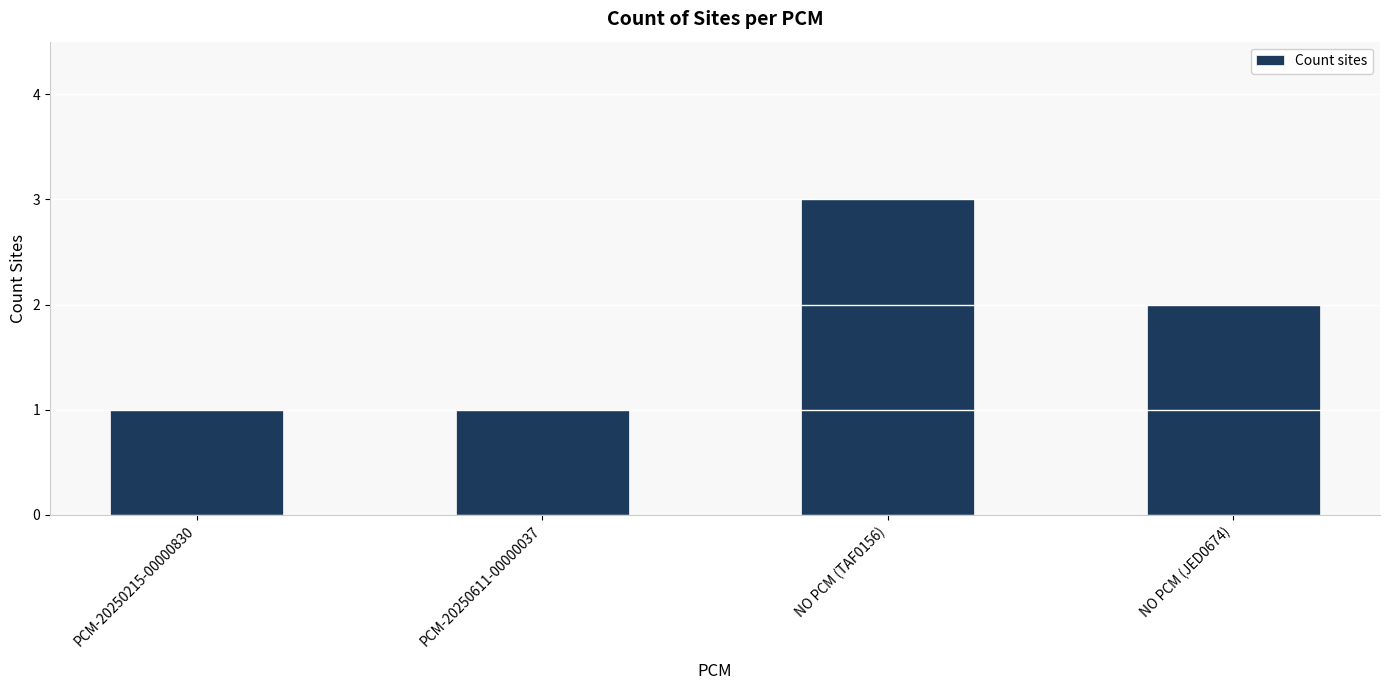

What is the value of the 2nd bar from the left?

1